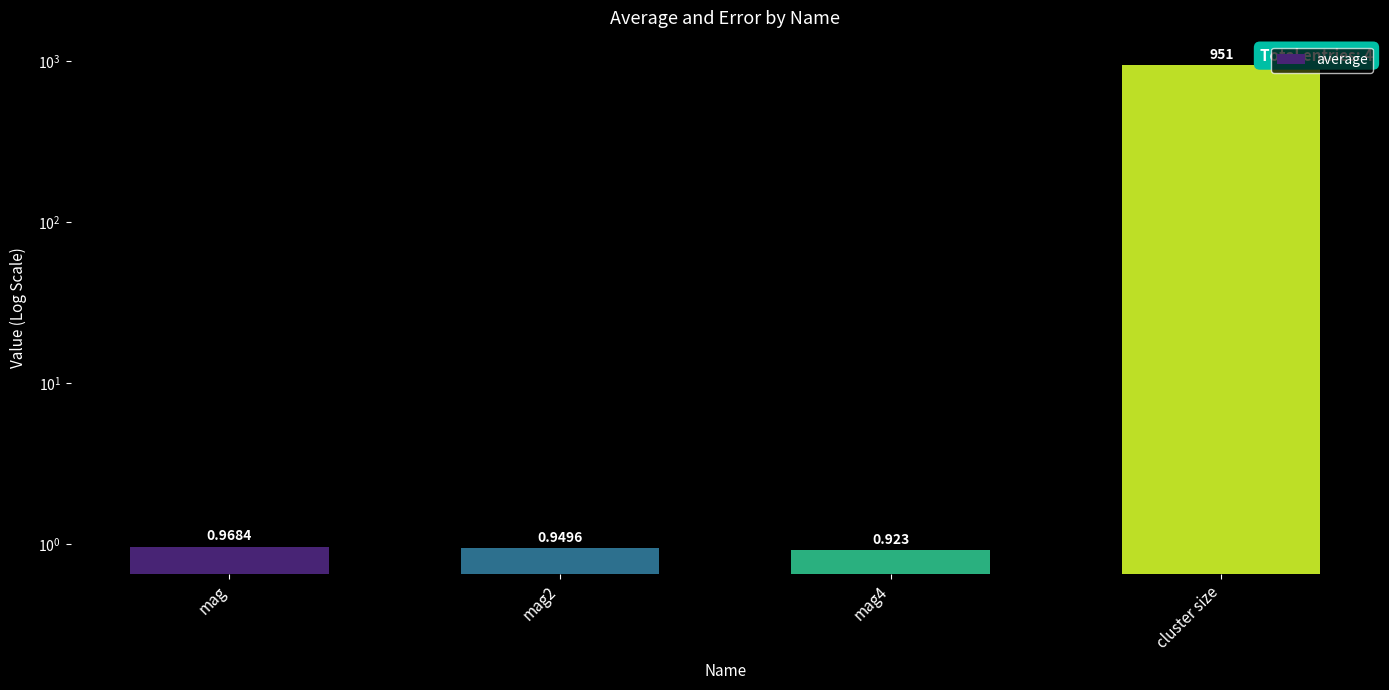

Rank the categories by value from lowest to highest.

mag4, mag2, mag, cluster size